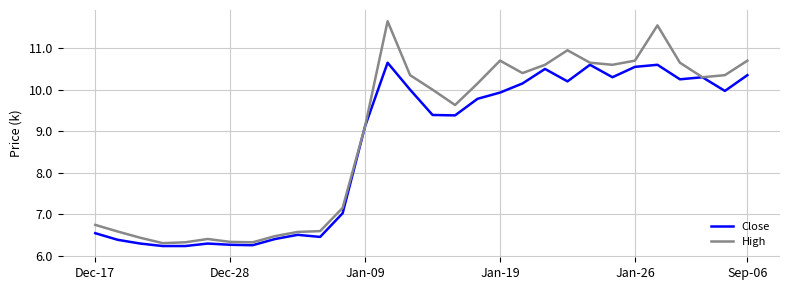

At how many categories does at least one series exceed 7?

19